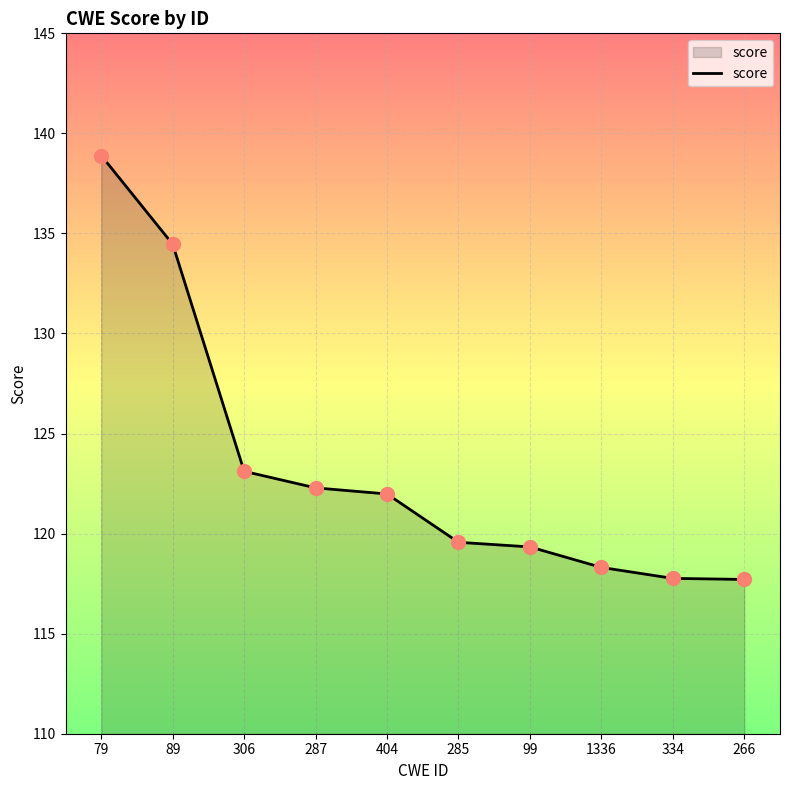

What is the change in value from 306 to 404?

-1.1